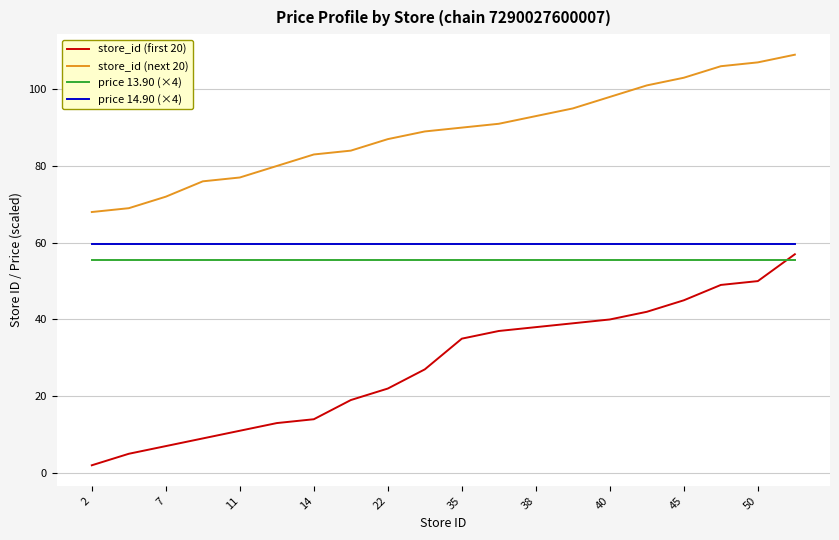

What are all the series names shown in the legend?

store_id (first 20), store_id (next 20), price 13.90 (×4), price 14.90 (×4)